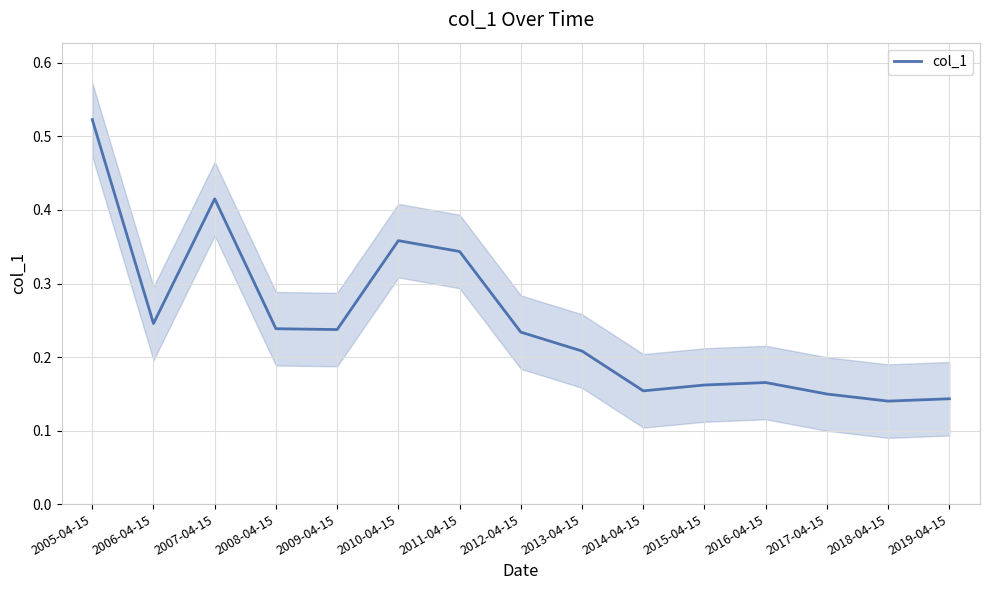

The chart shows a value of 0.6 at 2011-04-15. True or false?

False